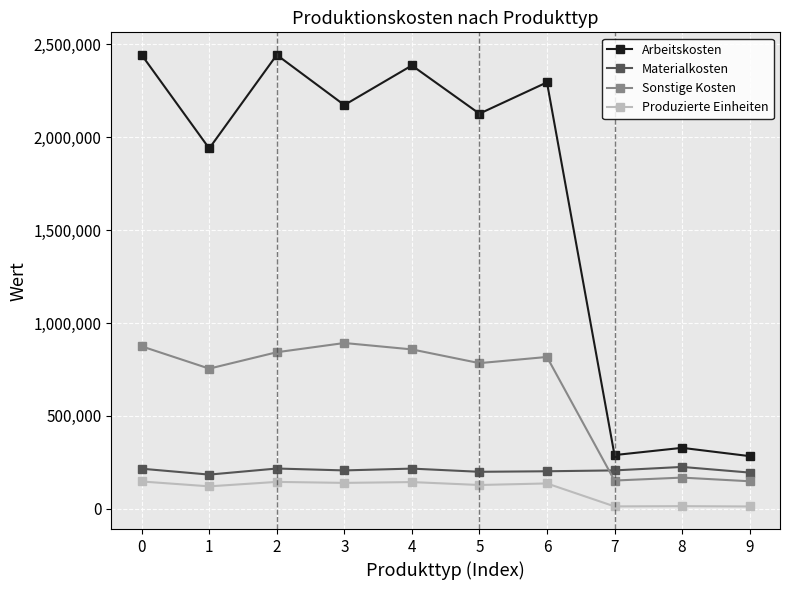

What is the value of the Sonstige Kosten point at the 6th from the left?

783770